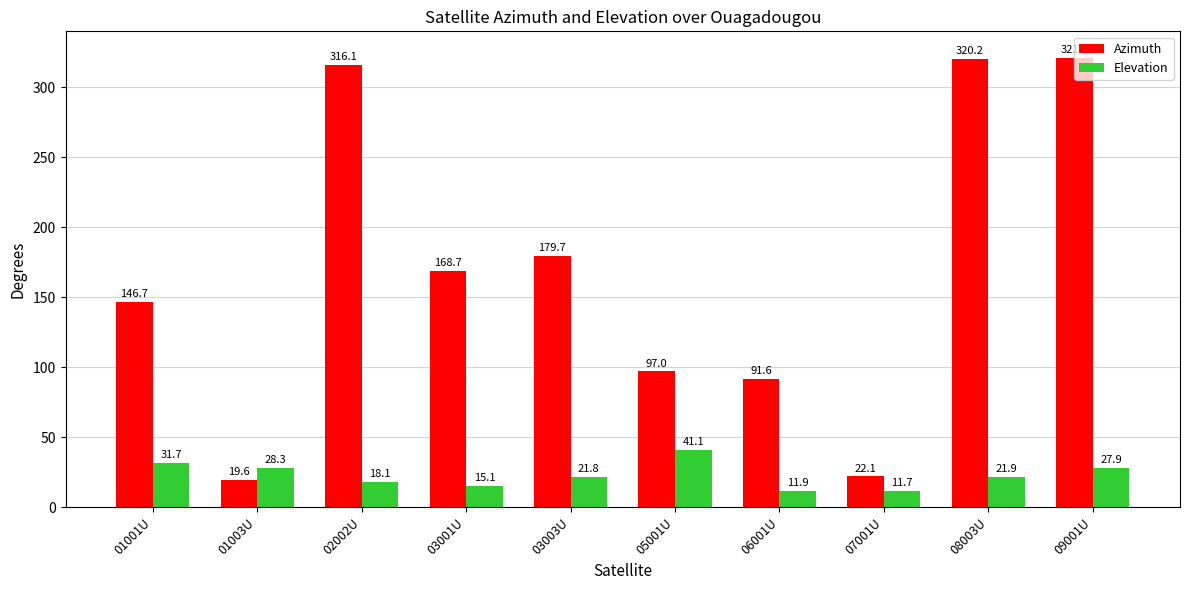

What is the label of the 8th bar from the left?

07001U